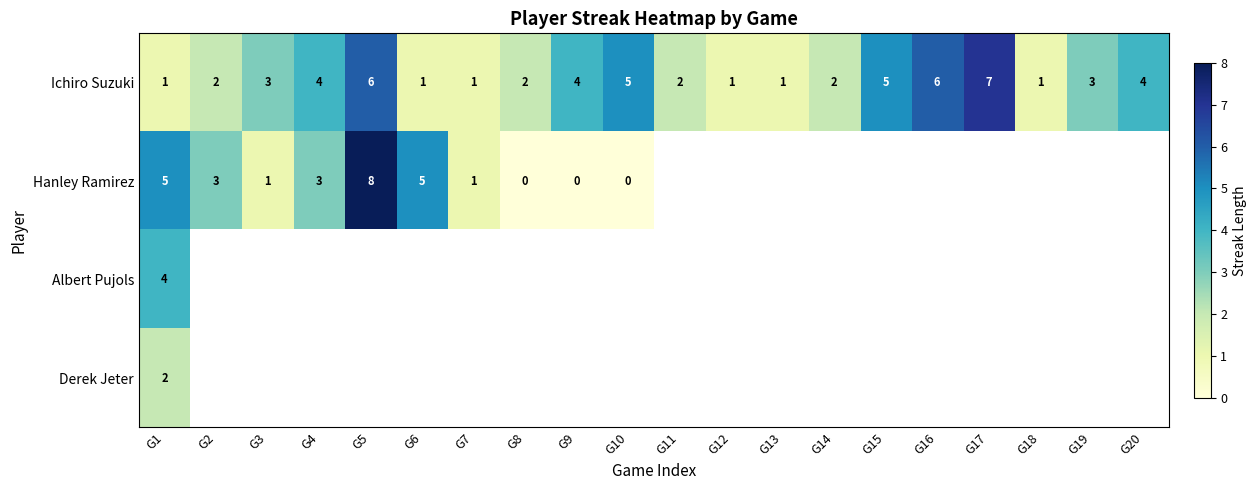

What is the difference between the second highest and second lowest values in the Ichiro Suzuki series?

5